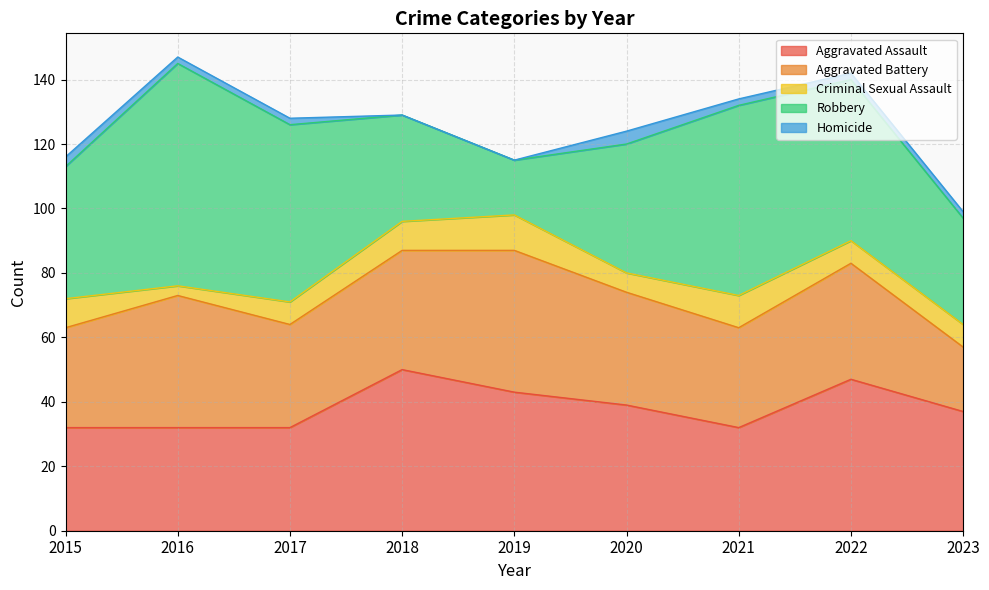

True or false: Homicide and Criminal Sexual Assault intersect in this chart.

False